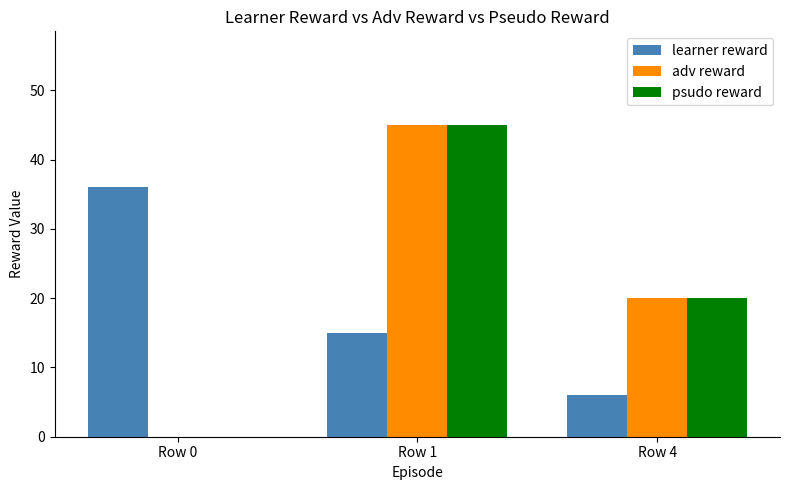

How many adv reward values are between 0 and 45?

3